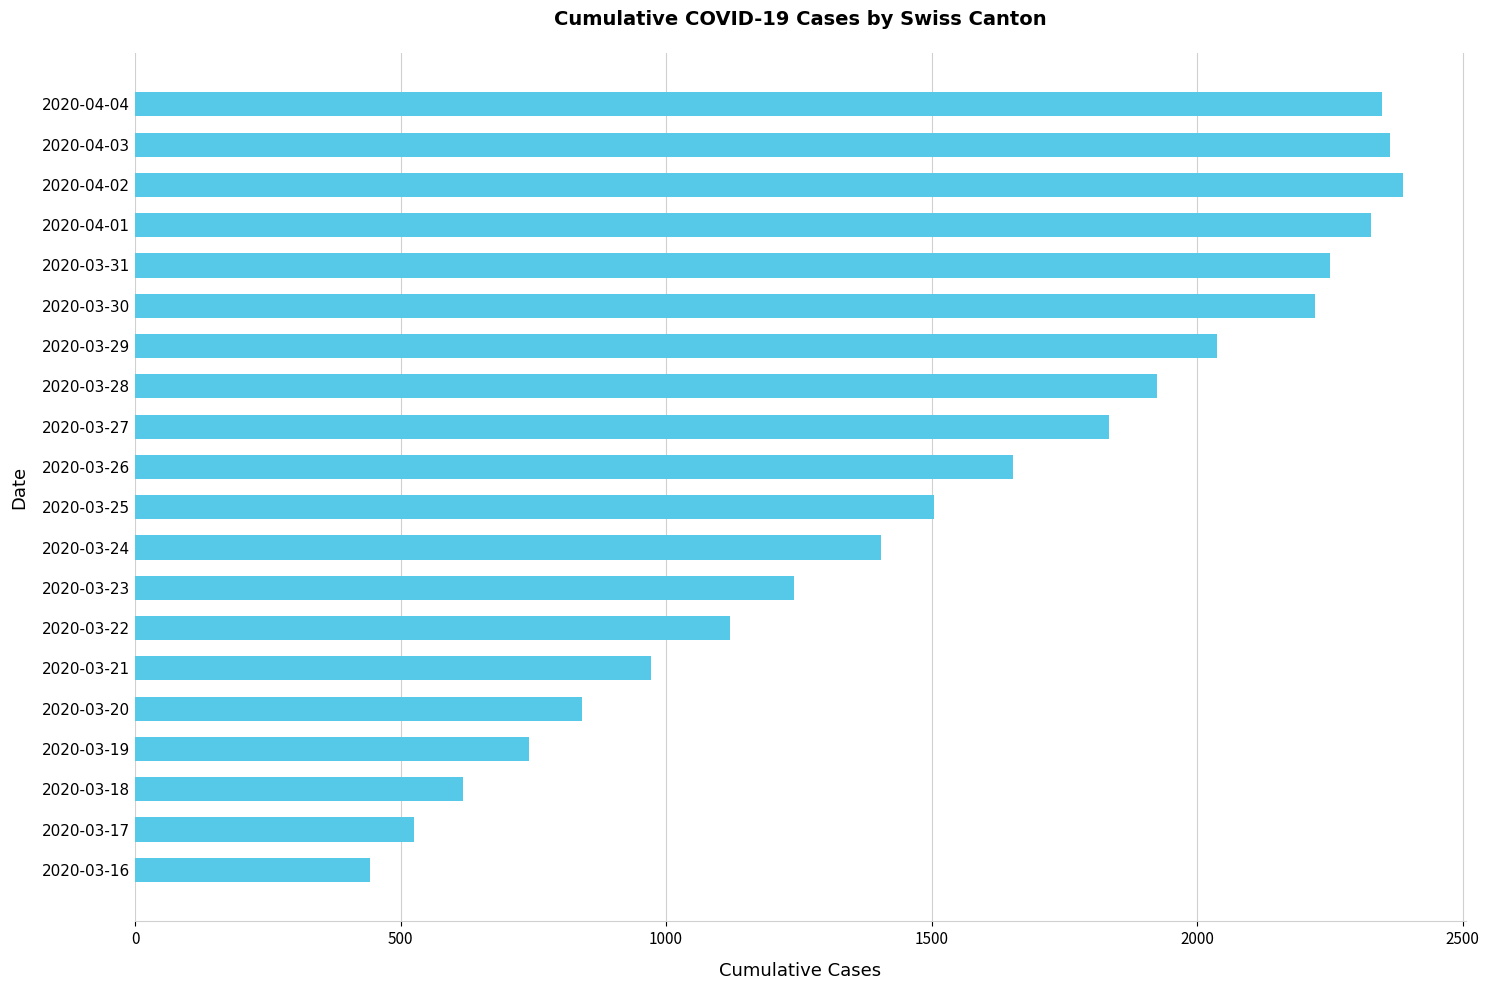

What is the ratio of the value at 2020-03-29 to the value at 2020-03-19?

2.8